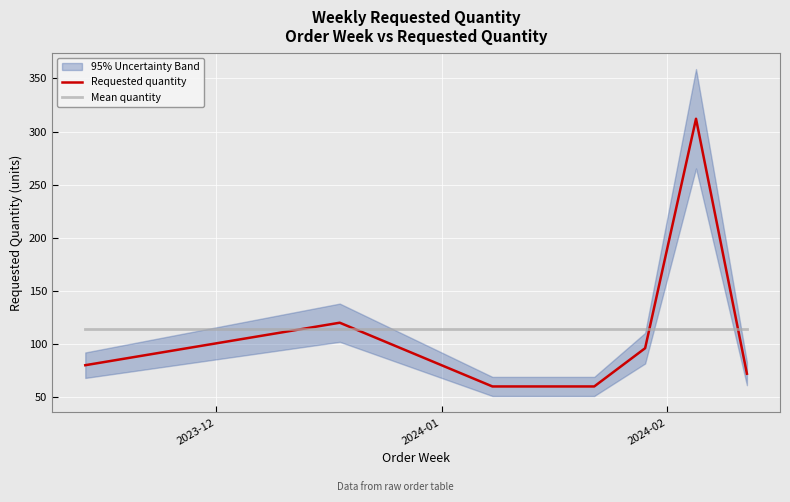

Which series has the largest range (max minus min)?

Requested quantity